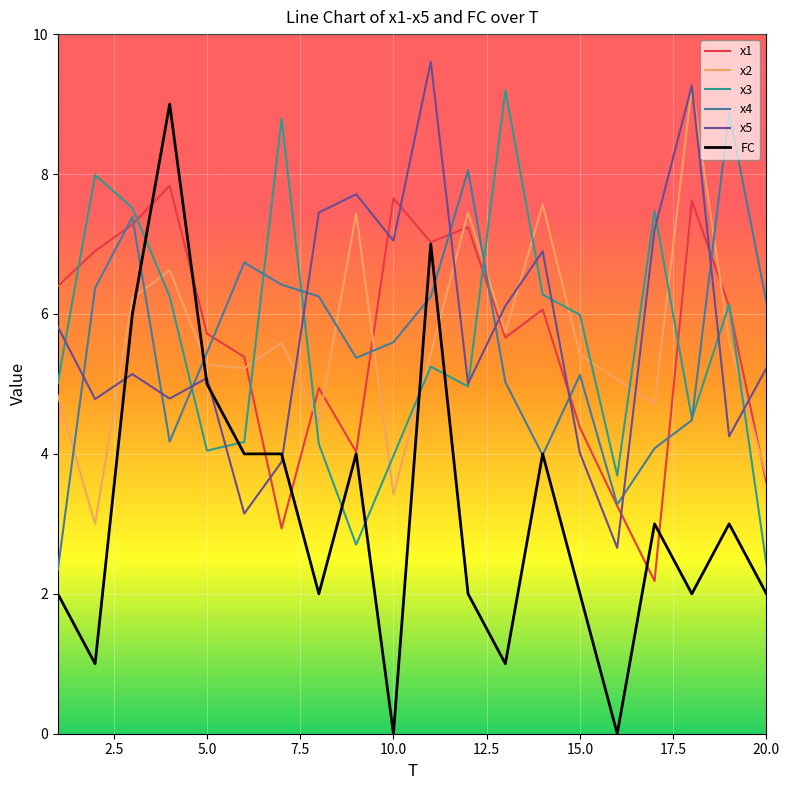

How many lines are shown in the chart?

6